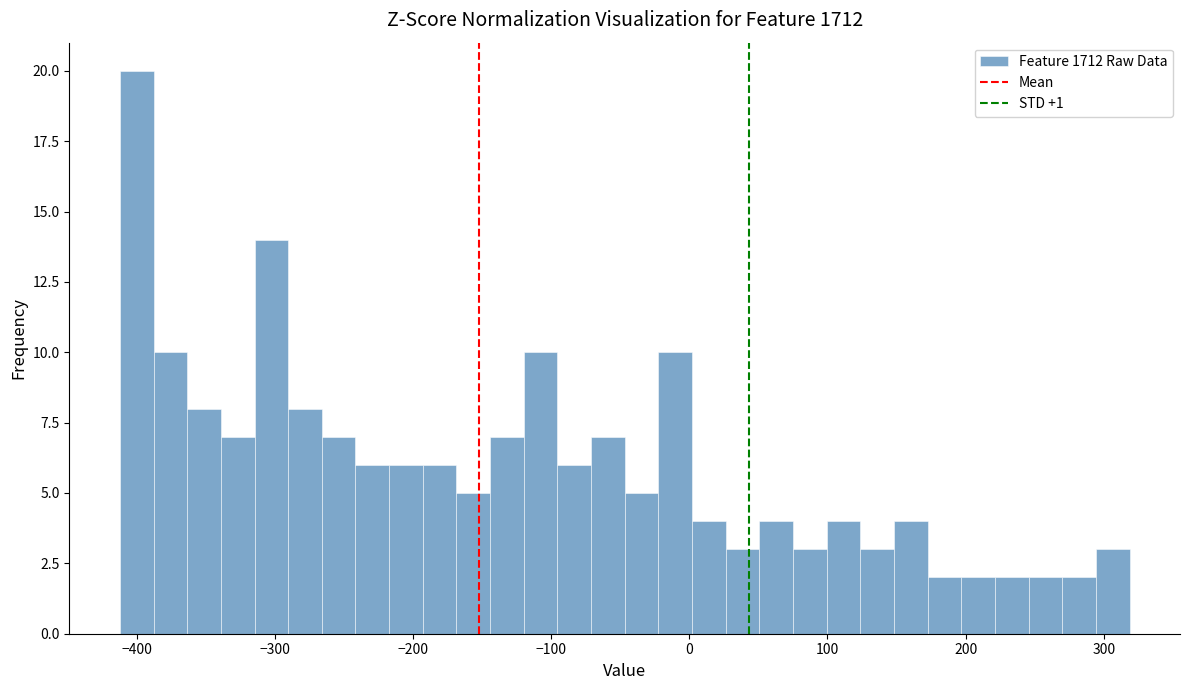

Read against the x-axis, roughly where is the centre of the tallest bar?

-400